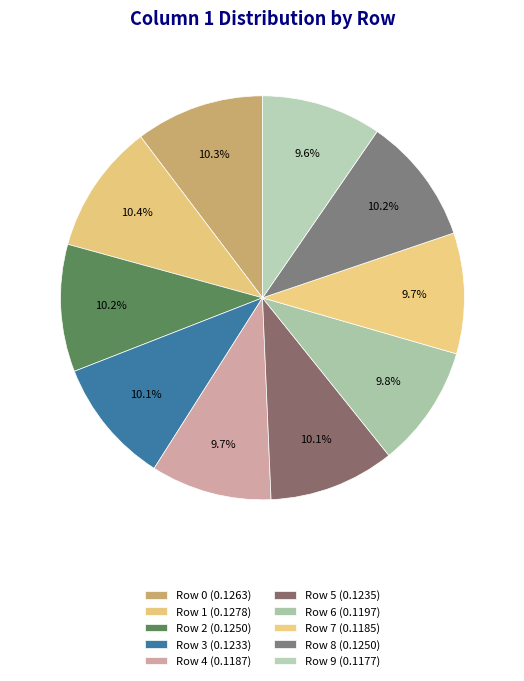

To the nearest percent, what portion does Row 1 represent?

10%